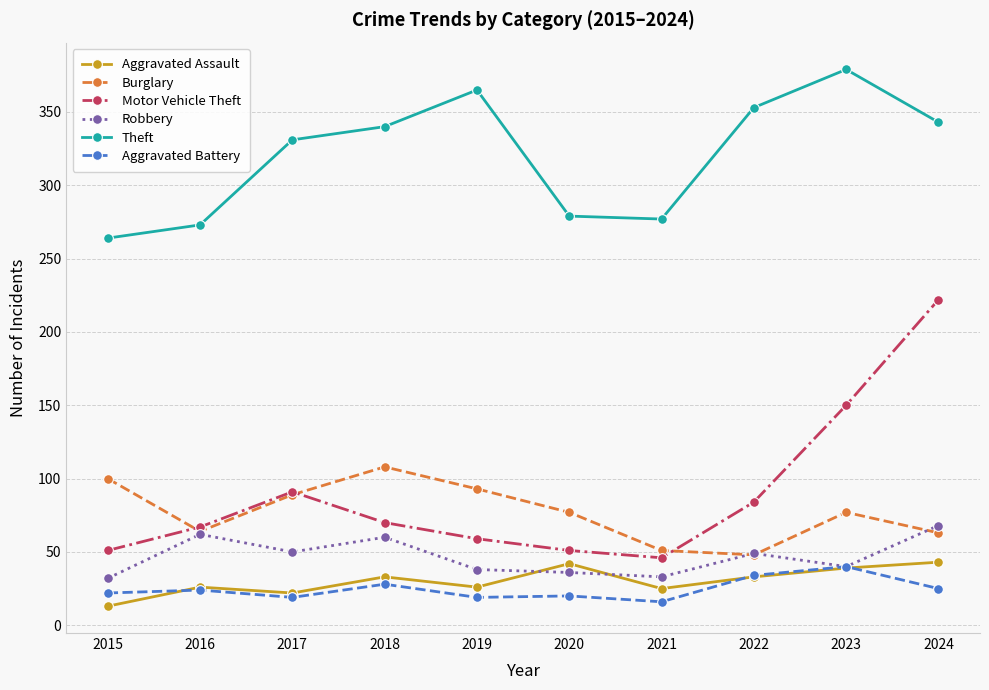

What is the difference between the Aggravated Battery values at 2022 and 2020?

14